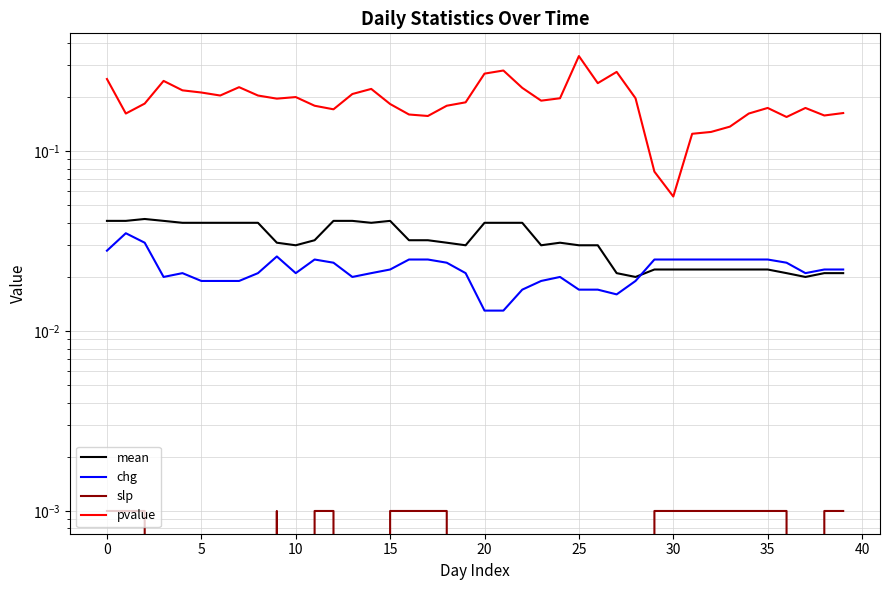

True or false: chg has a value of 0.0 at 10.

False